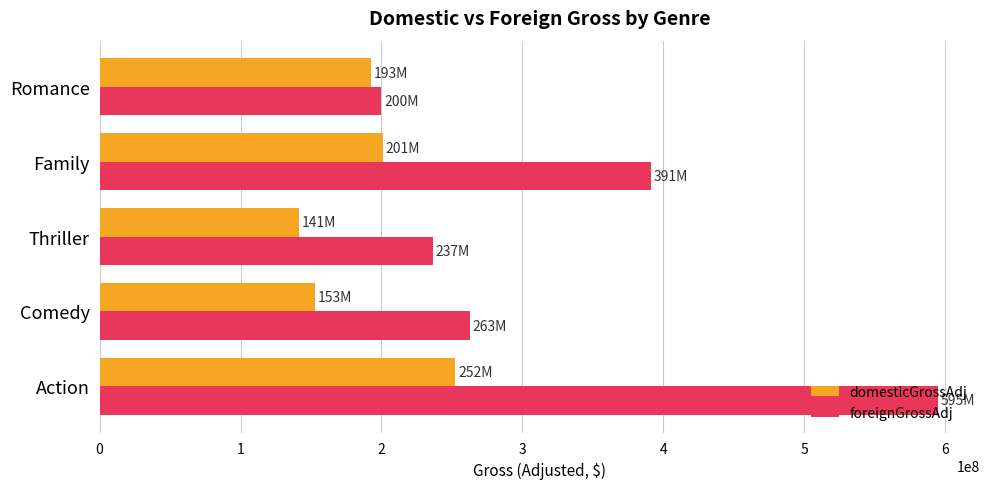

What is the smallest value displayed?

141319000